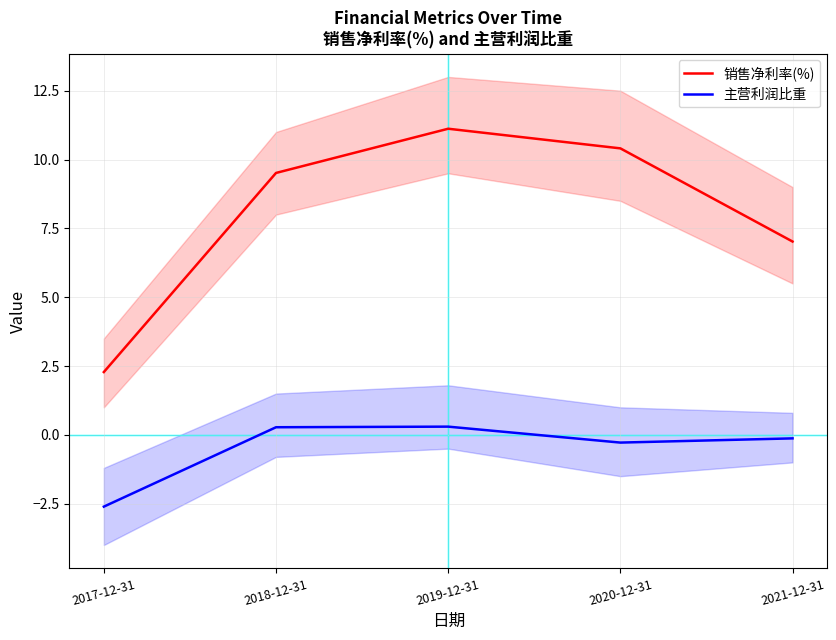

What is the greatest value displayed?

11.1